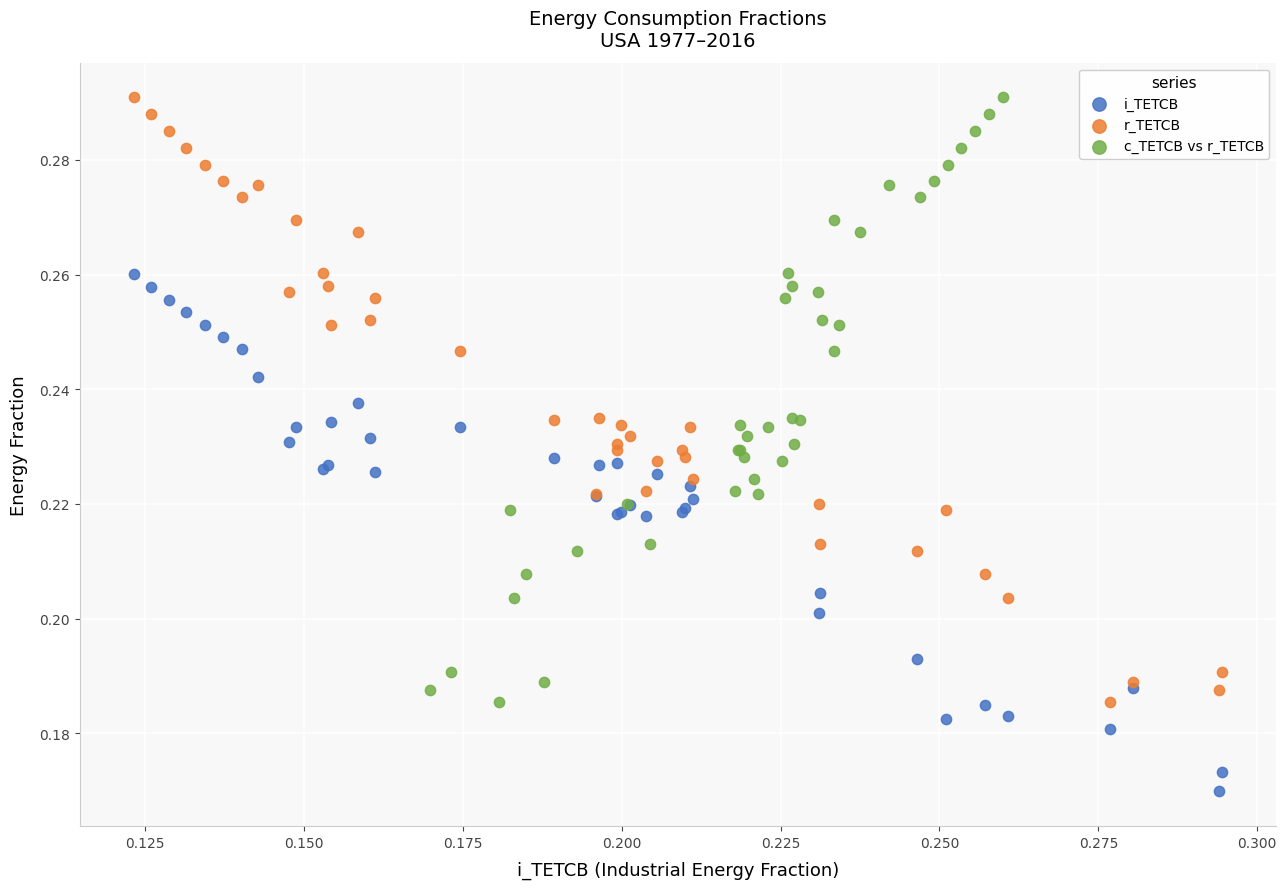

Which series contains the lowest Y value?

i_TETCB